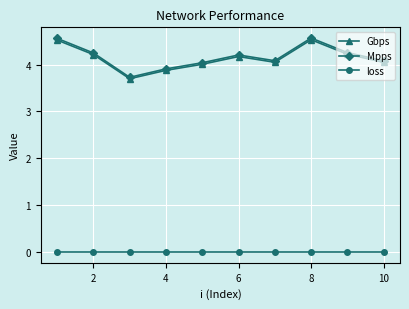

How many interior local peaks does the Gbps series have?

2